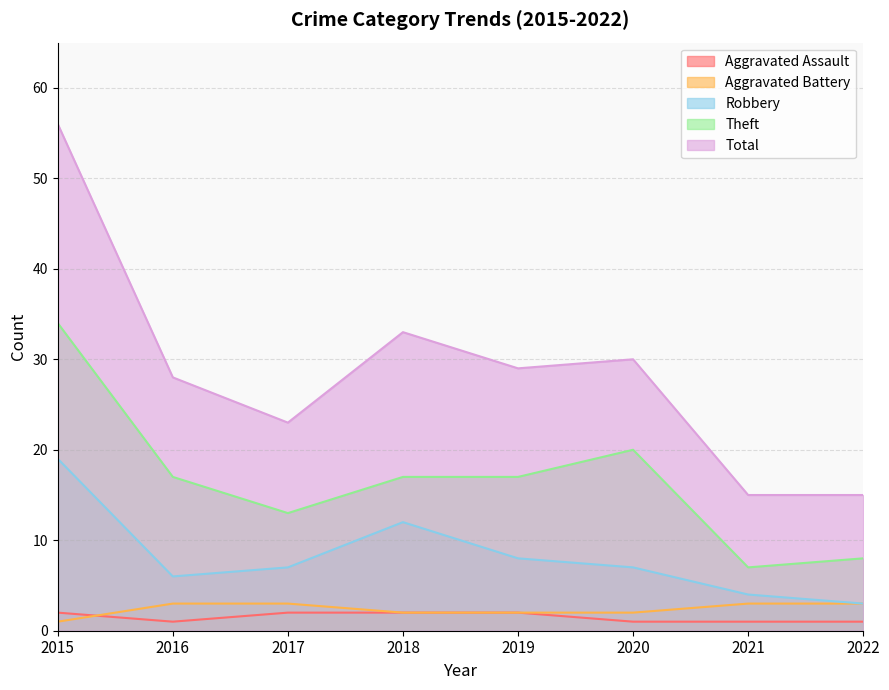

What is the difference between the maximum and minimum values in the Aggravated Assault series?

1